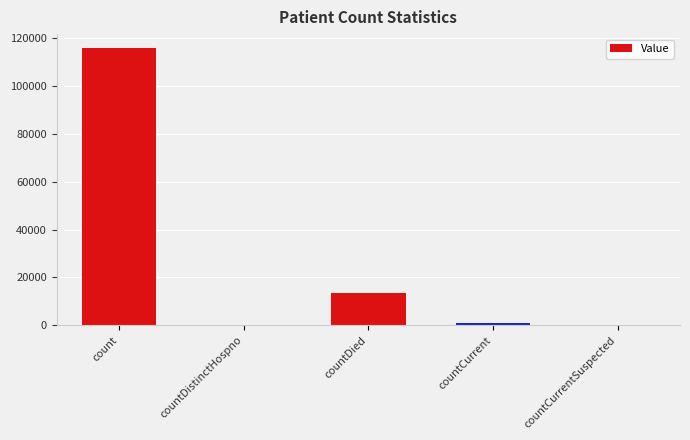

What is the ratio of the value at count to the value at countDied?

8.7